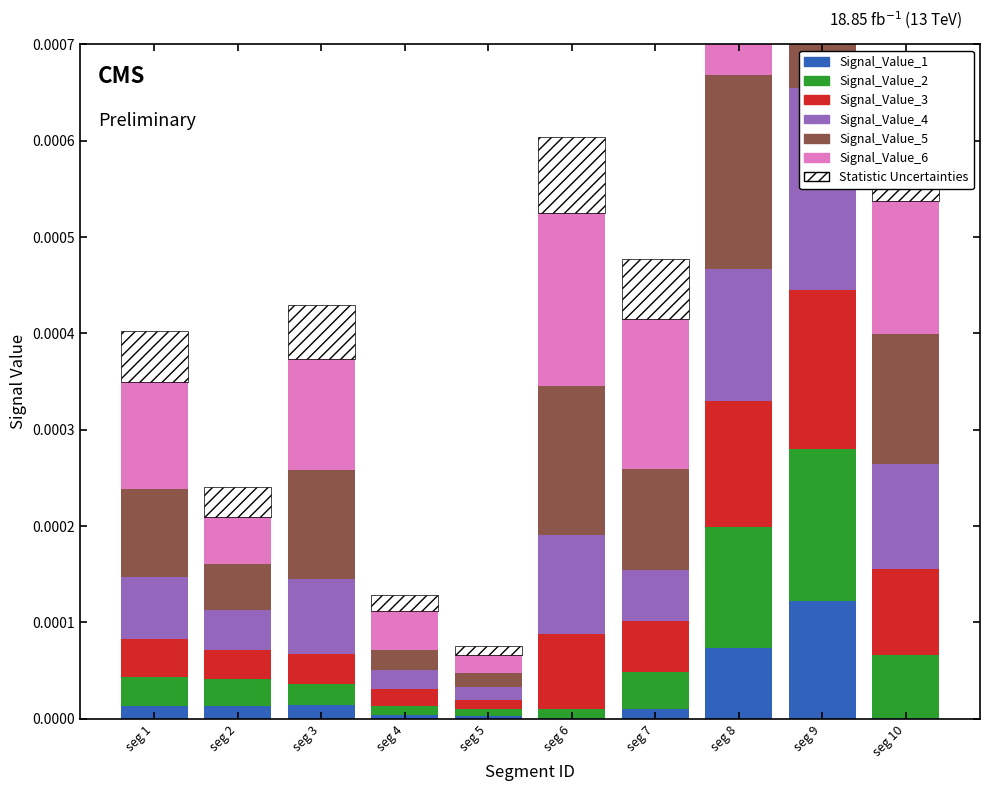

At which category is the sum across all series the highest?

signal segment 9